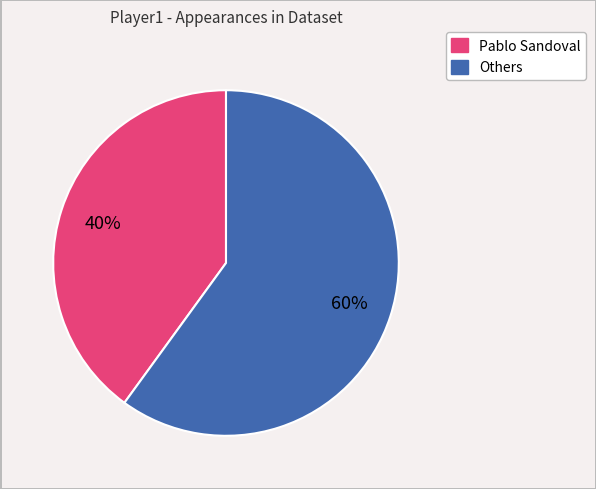

To the nearest percent, what is the difference between the largest and smallest slice percentages?

20%